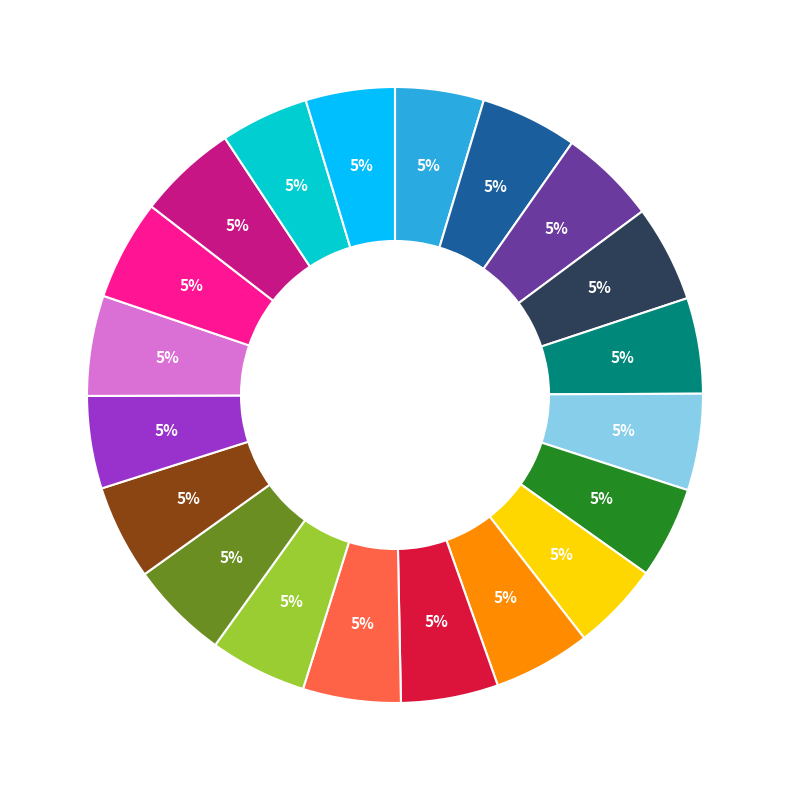

Is there any slice that represents more than half of the pie?

No